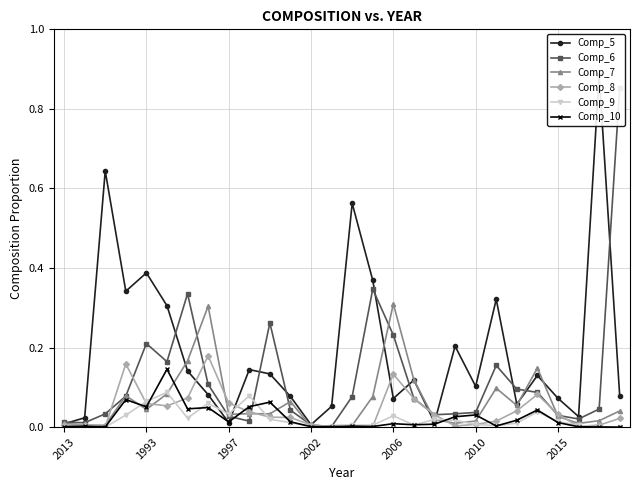

True or false: Comp_10 has more than 1 interior local peaks.

True